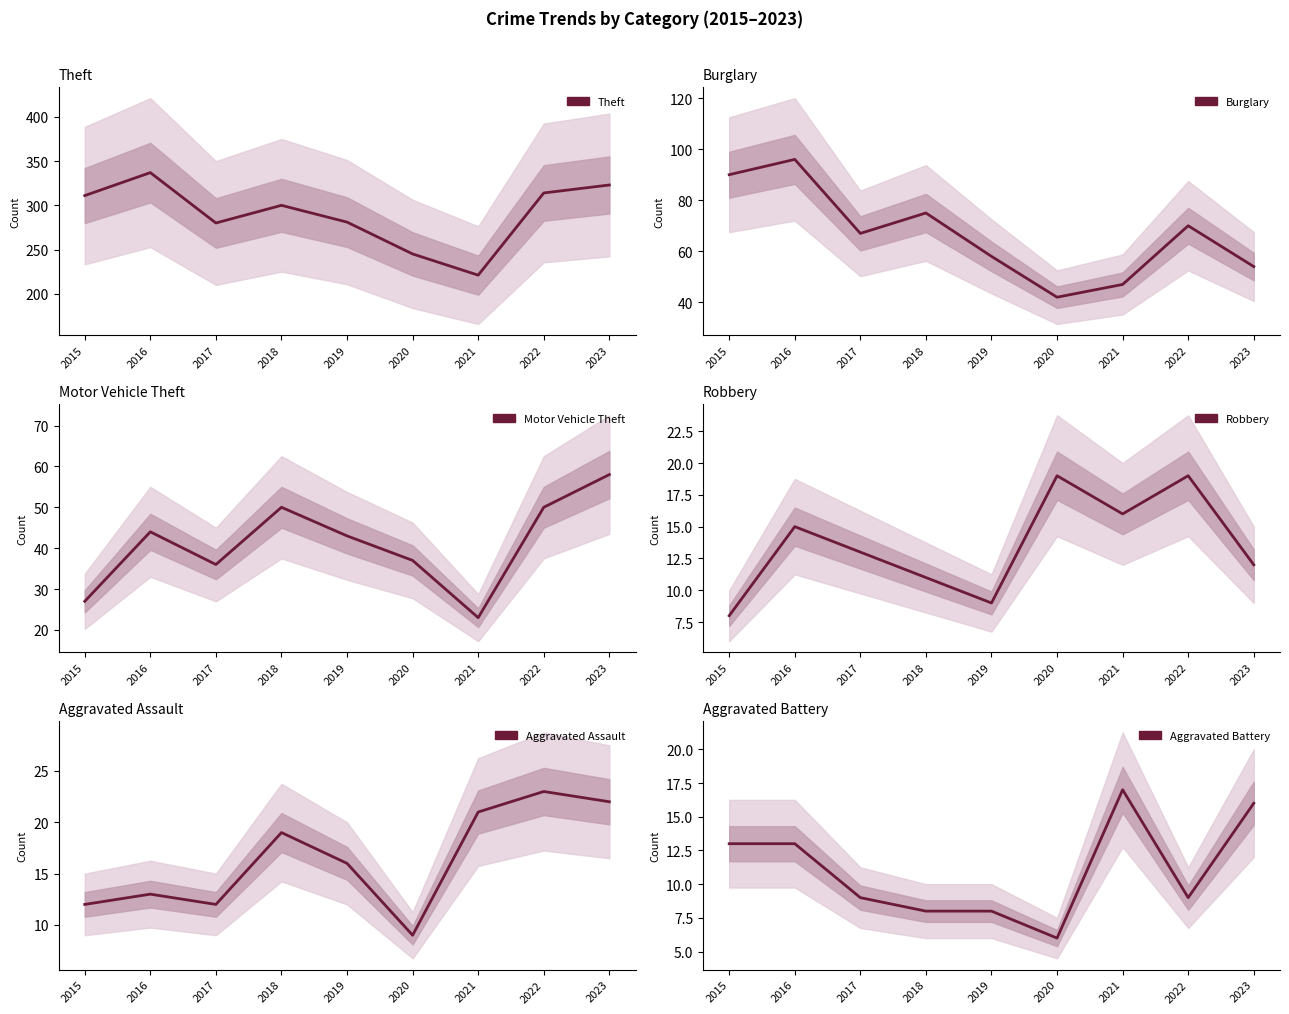

Is it true that Robbery equals 5 at 2019?

False